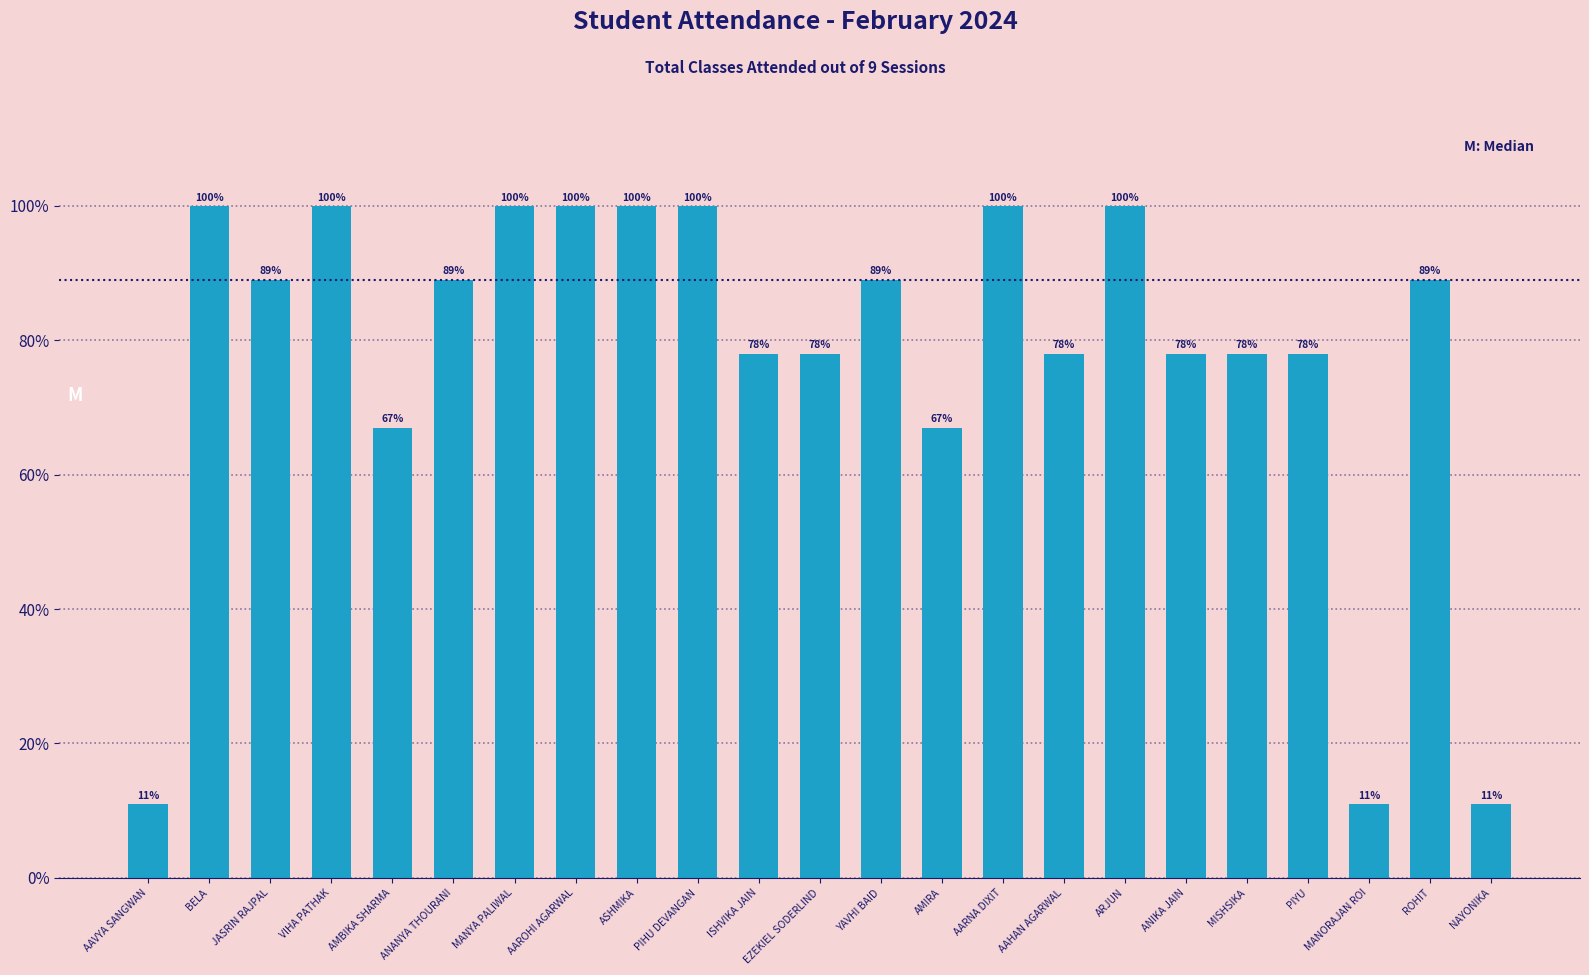

What is the smallest value displayed?

11